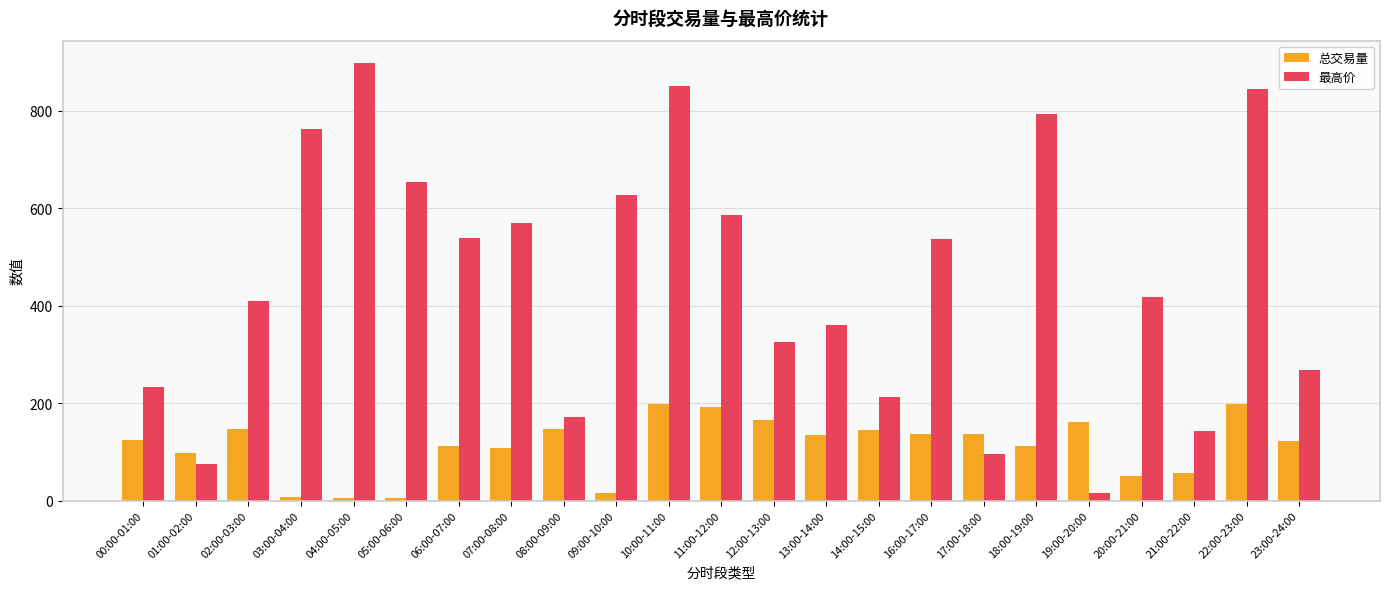

Rank the series by their average value, from lowest to highest.

总交易量, 最高价